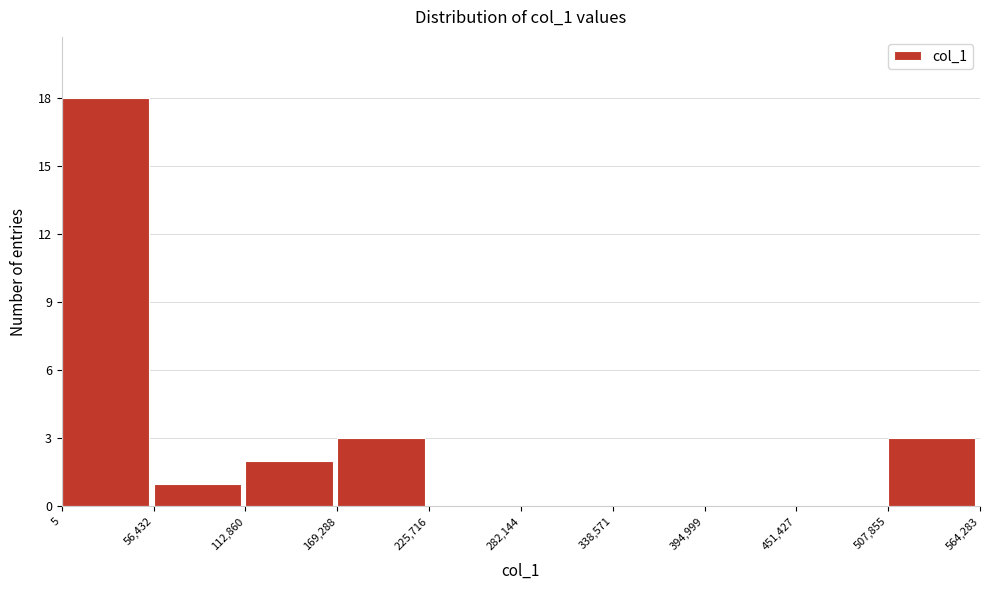

Over which range of the x-axis is the bar tallest?

5 to 56,432